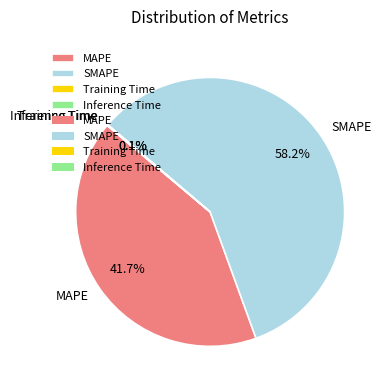

Which category accounts for the majority?

SMAPE